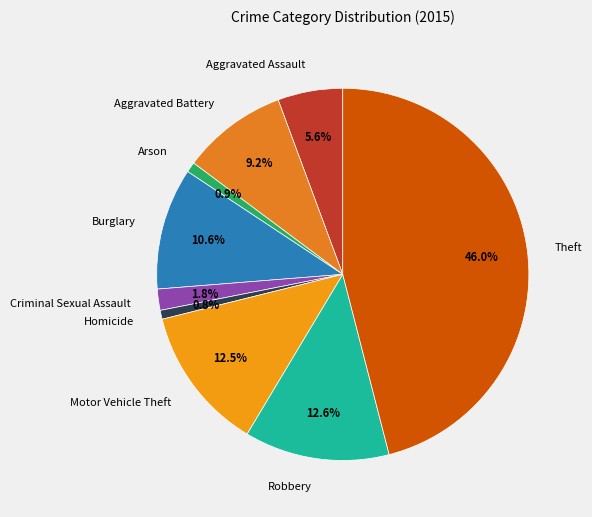

To the nearest percent, what percentage of the pie is Arson?

1%